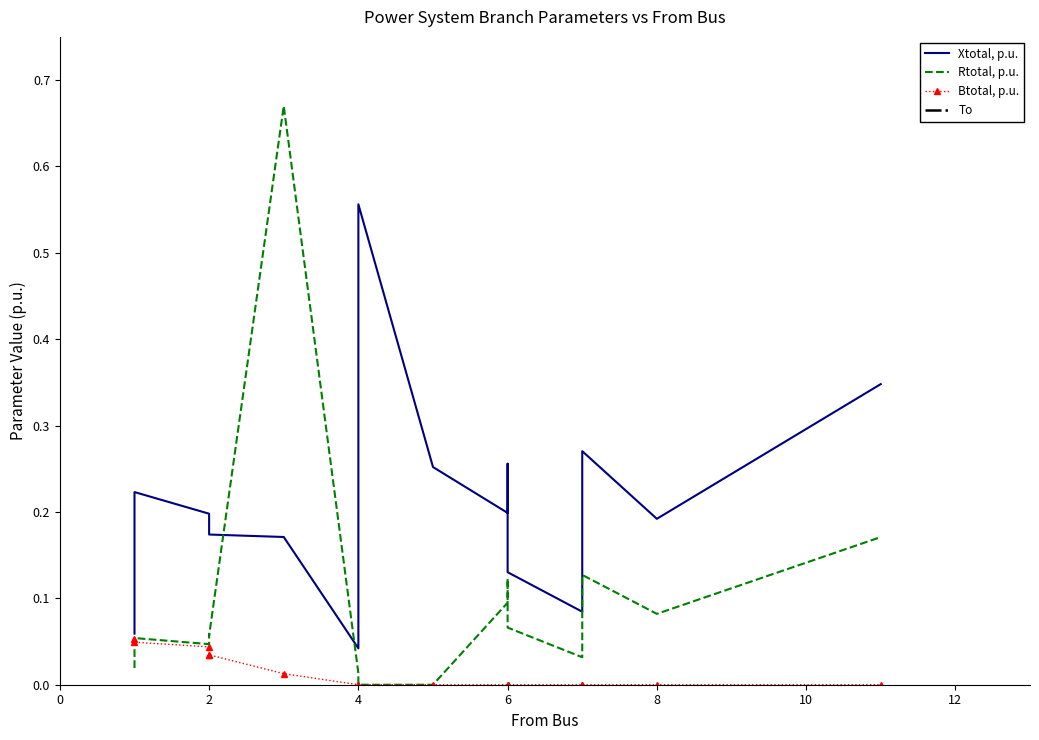

Between 2 and 14, which series saw the biggest shift?

To